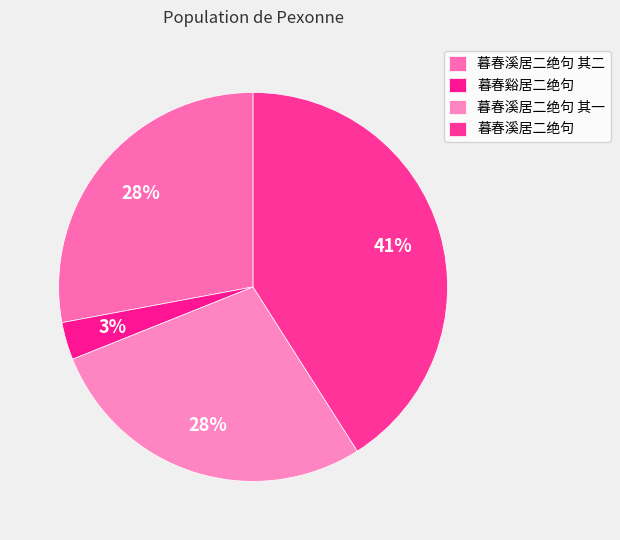

To the nearest percent, what percentage of the pie is 暮春溪居二绝句 其一?

28%